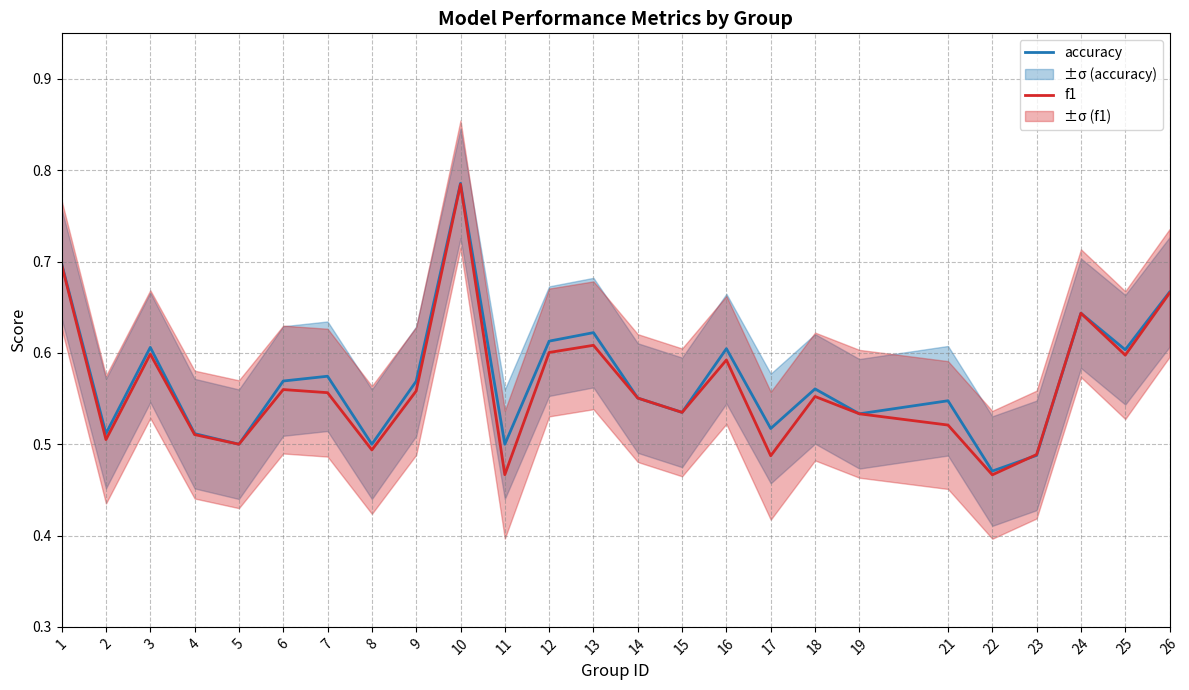

What is the total value across all series at 25?

1.2